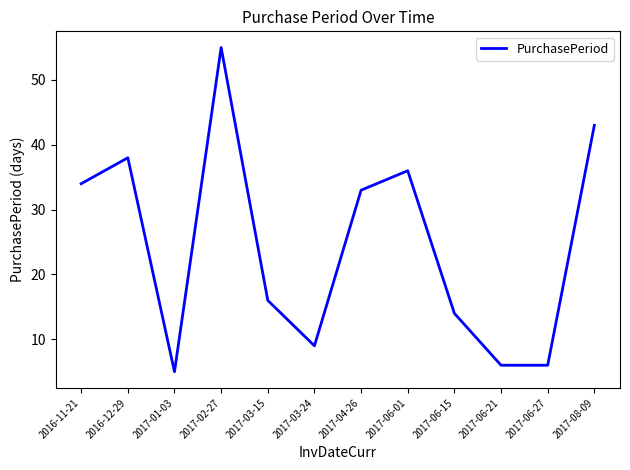

What position from the right is 2017-03-15?

8